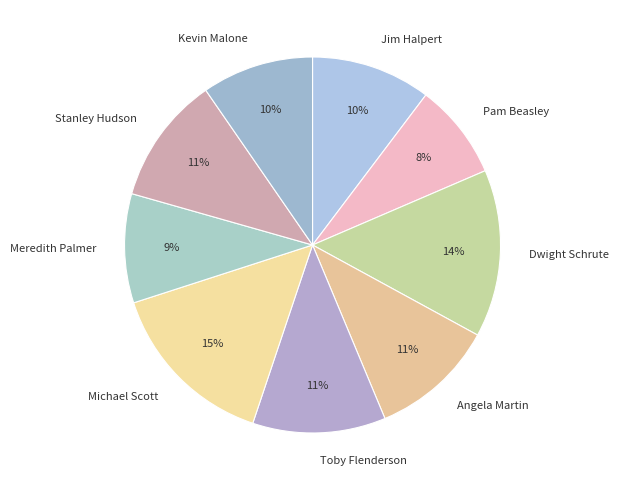

Which has a higher value, Toby Flenderson or Dwight Schrute?

Dwight Schrute